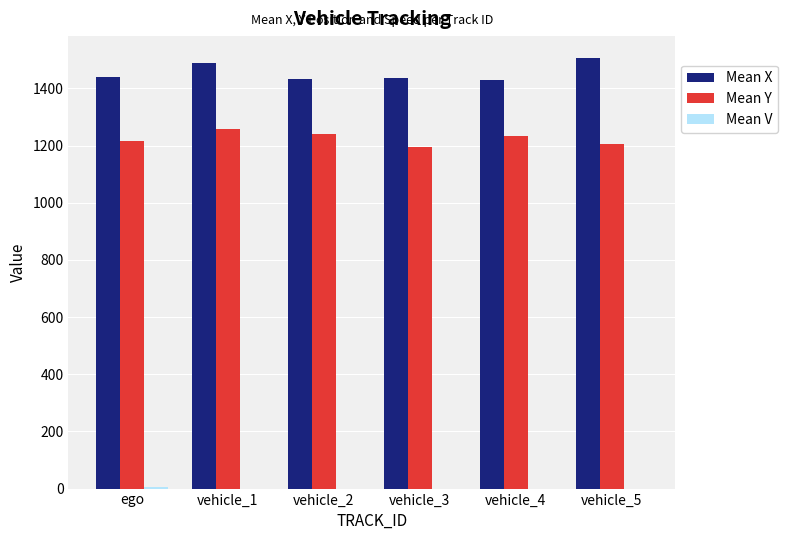

What is the maximum value shown in the chart?

1507.7